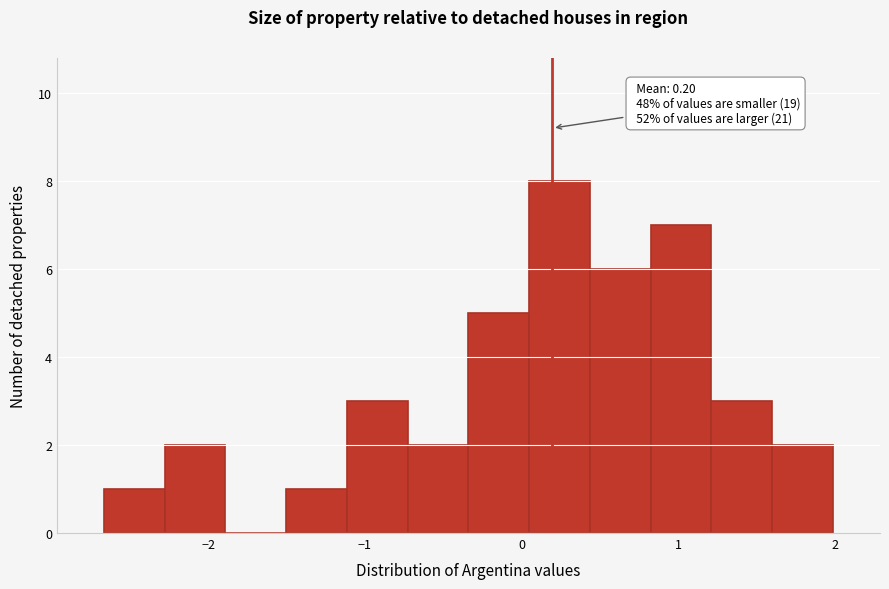

Read against the x-axis, roughly where is the centre of the tallest bar?

0.2